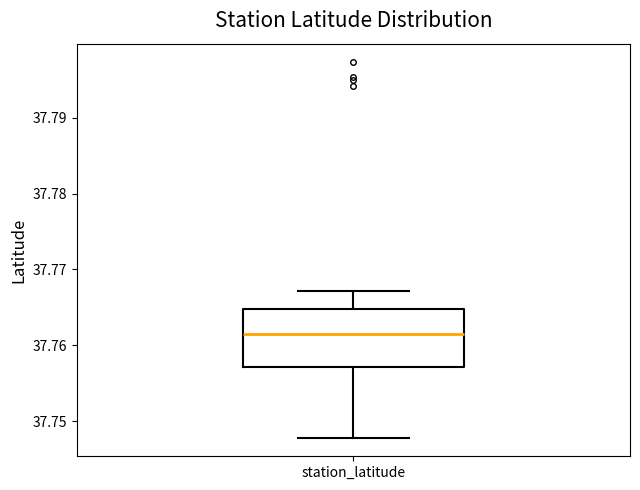

Read this box plot against the y-axis: the position of the median line, the range covered by the box, and the ends of both whiskers. The values are not printed on the chart, so give them approximately, as read against the axis.

median 37.762, box 37.757 to 37.765, whiskers 37.748 to 37.767